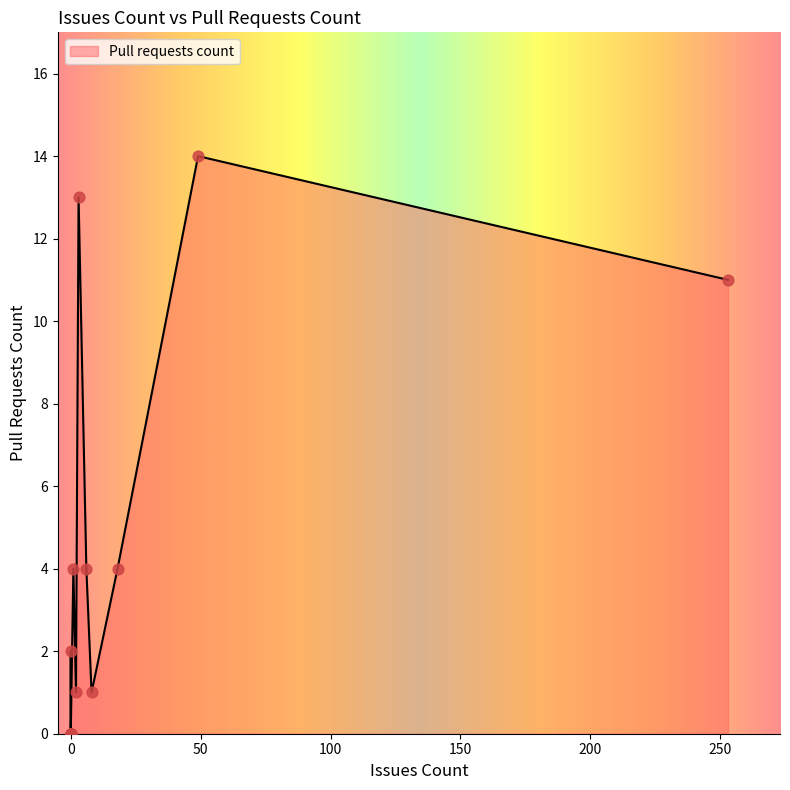

Between 0 and 2, which is larger?

2